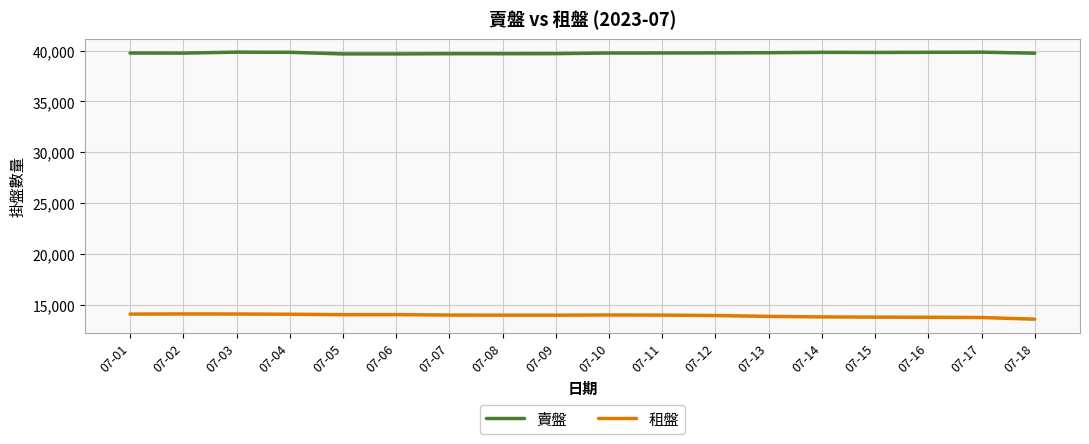

What is the spread (max minus min) of values at 07-10?

25782